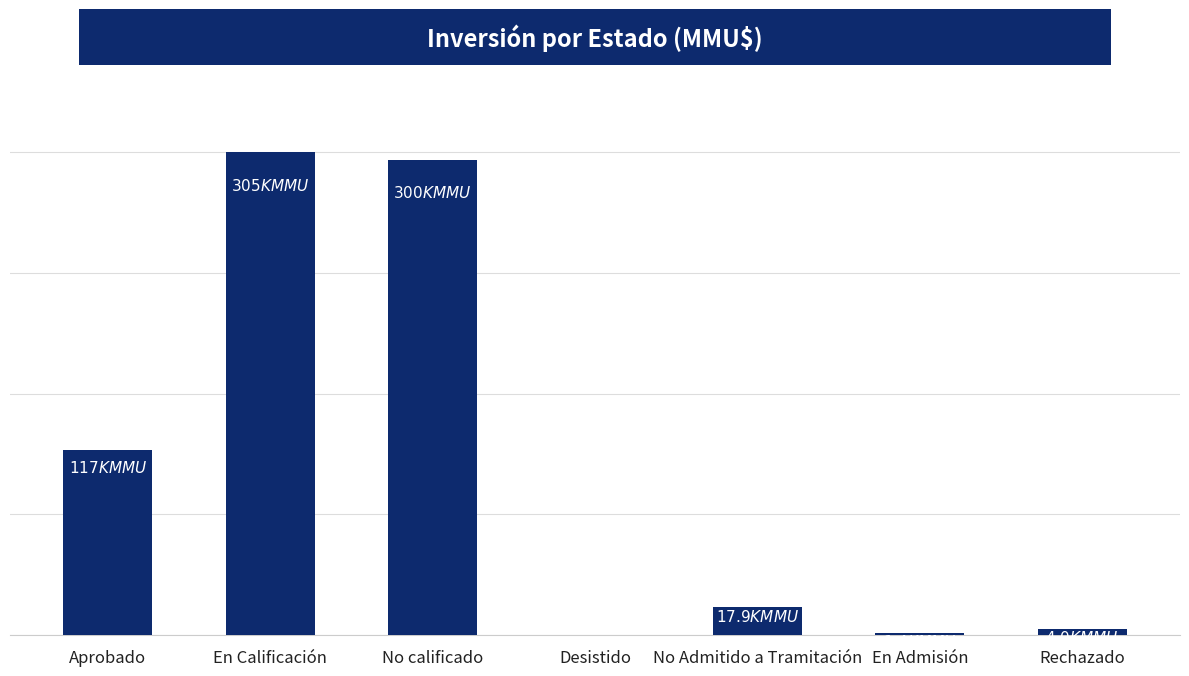

Are the bars horizontal?

No